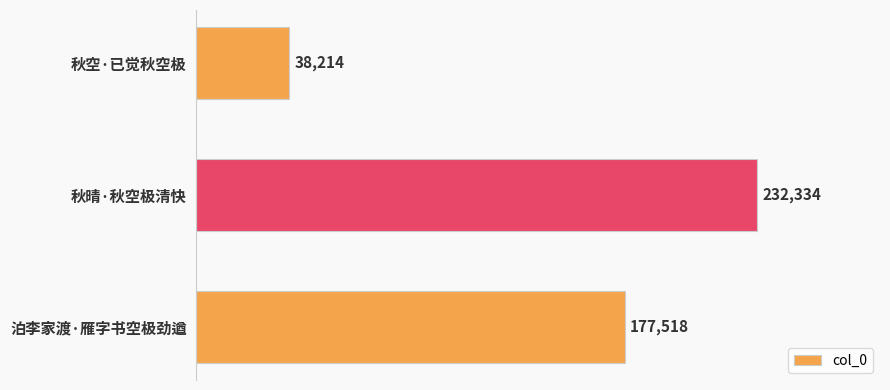

At which category does the chart reach its peak across all series?

秋晴·秋空极清快